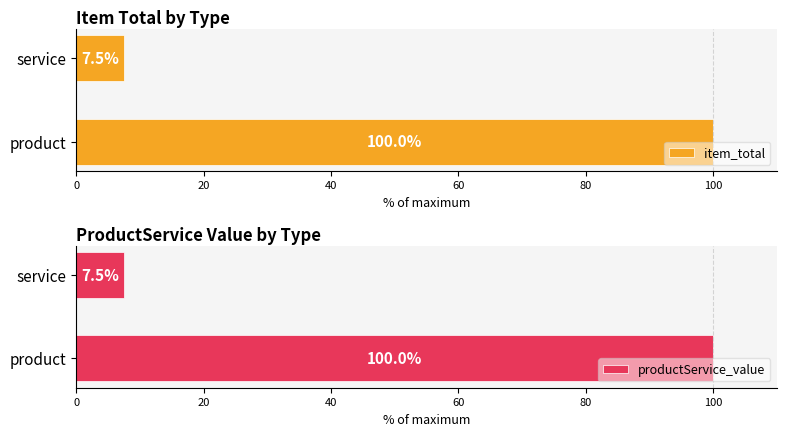

Is it true that productService_value equals 100.0 at product?

True